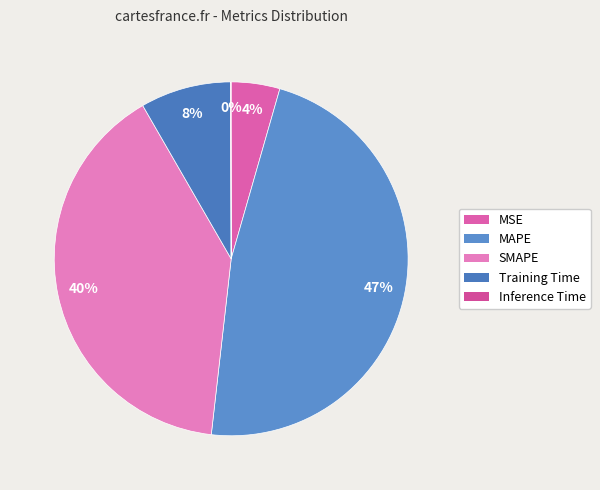

Rank the categories by value from highest to lowest.

MAPE, SMAPE, Training Time, MSE, Inference Time